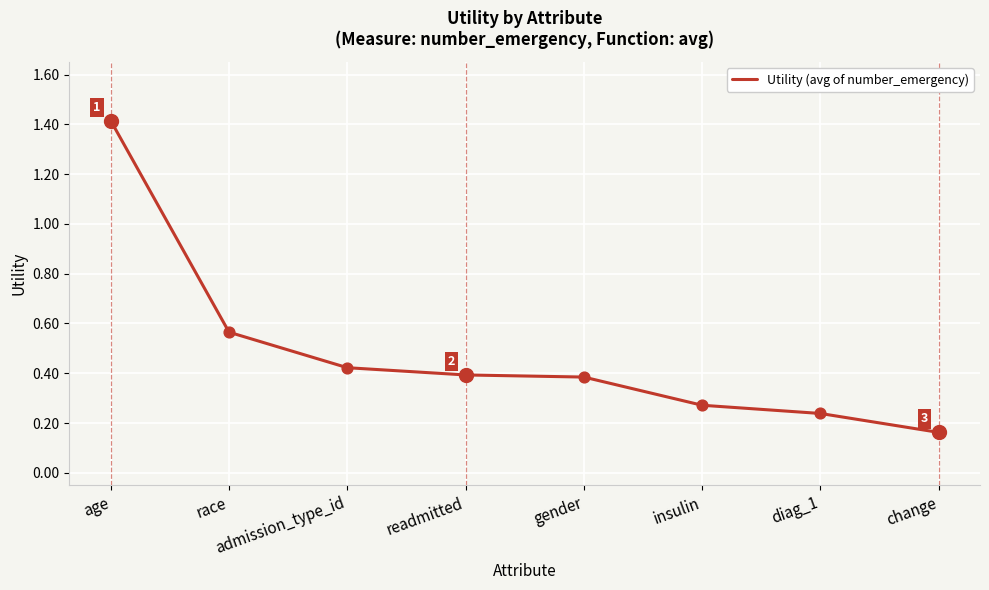

Which has a higher value, admission_type_id or diag_1?

admission_type_id